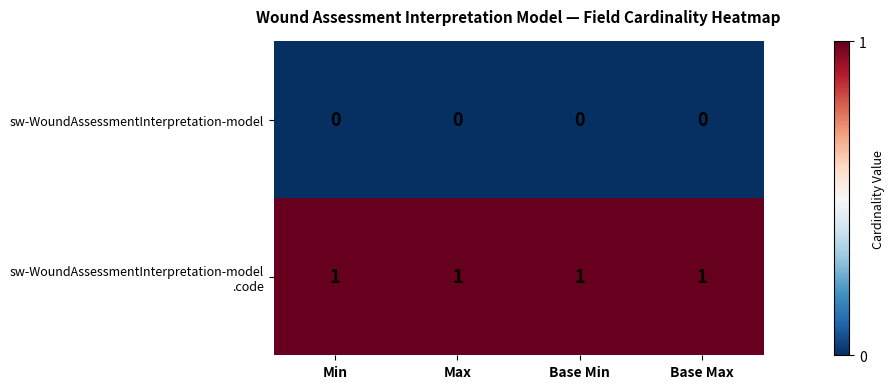

At how many categories does at least one series exceed 0?

4